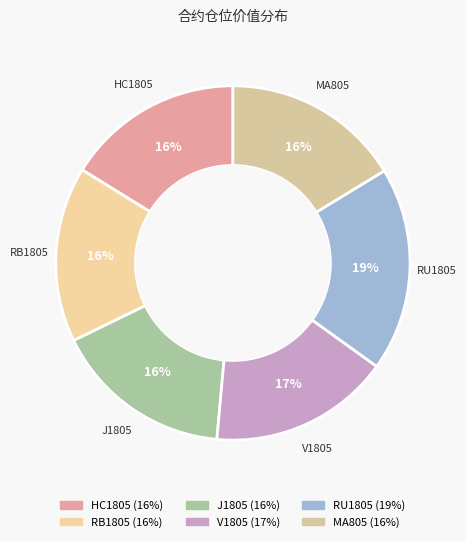

The MA805 slice represents 16% of the pie. True or false?

True